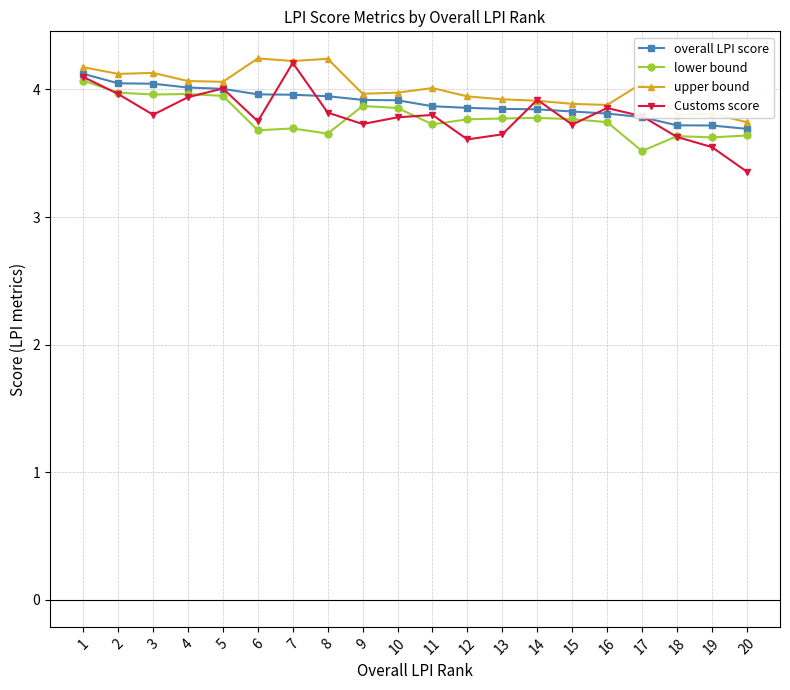

What is the value of the upper bound point at the 8th from the left?

4.2